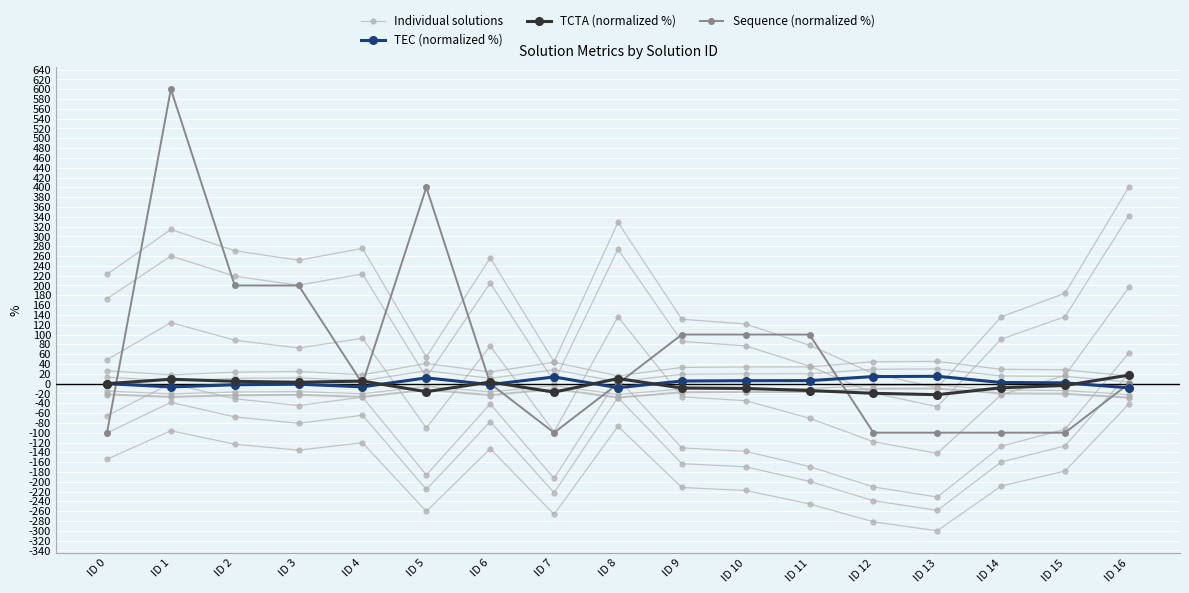

At which category is the sum across all series the highest?

ID 1